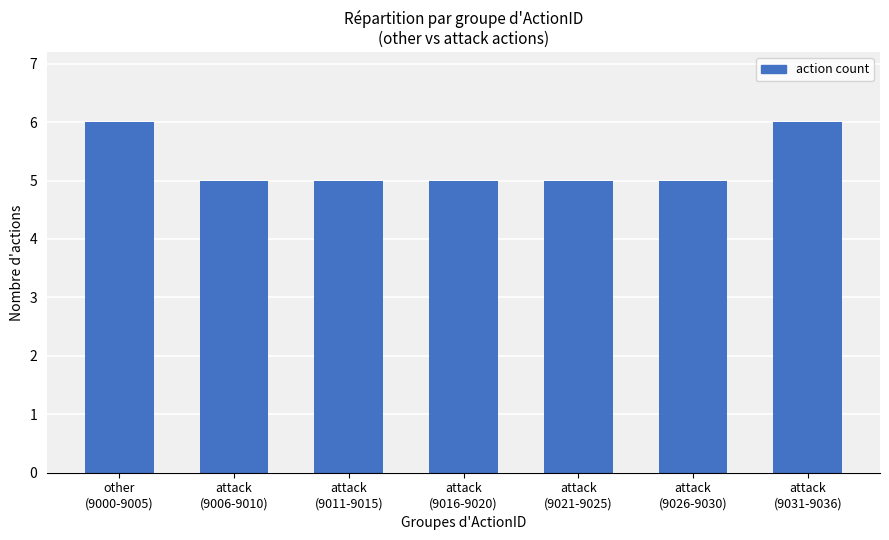

Reading right to left, transcribe all the data shown in this chart.

attack
(9031-9036)=6	attack
(9026-9030)=5	attack
(9021-9025)=5	attack
(9016-9020)=5	attack
(9011-9015)=5	attack
(9006-9010)=5	other
(9000-9005)=6